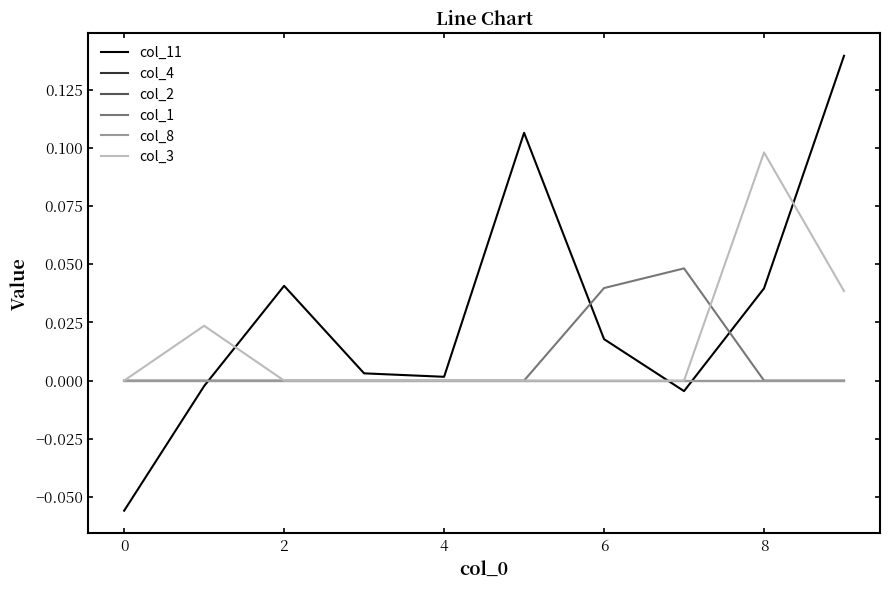

Reading left to right, what are all the values shown in this chart?

col_11: -0.1	-0.0	0.0	0.0	0.0	0.1	0.0	-0.0	0.0	0.1
col_4: 0.0	0.0	0.0	0.0	0.0	0.0	0.0	0.0	0.0	0.0
col_2: 0.0	0.0	0.0	0.0	0.0	0.0	0.0	0.0	0.0	0.0
col_1: 0.0	0.0	0.0	0.0	0.0	0.0	0.0	0.0	0.0	0.0
col_8: 0.0	0.0	0.0	0.0	0.0	0.0	0.0	0.0	0.0	0.0
col_3: 0.0	0.0	0.0	0.0	0.0	0.0	0.0	0.0	0.1	0.0